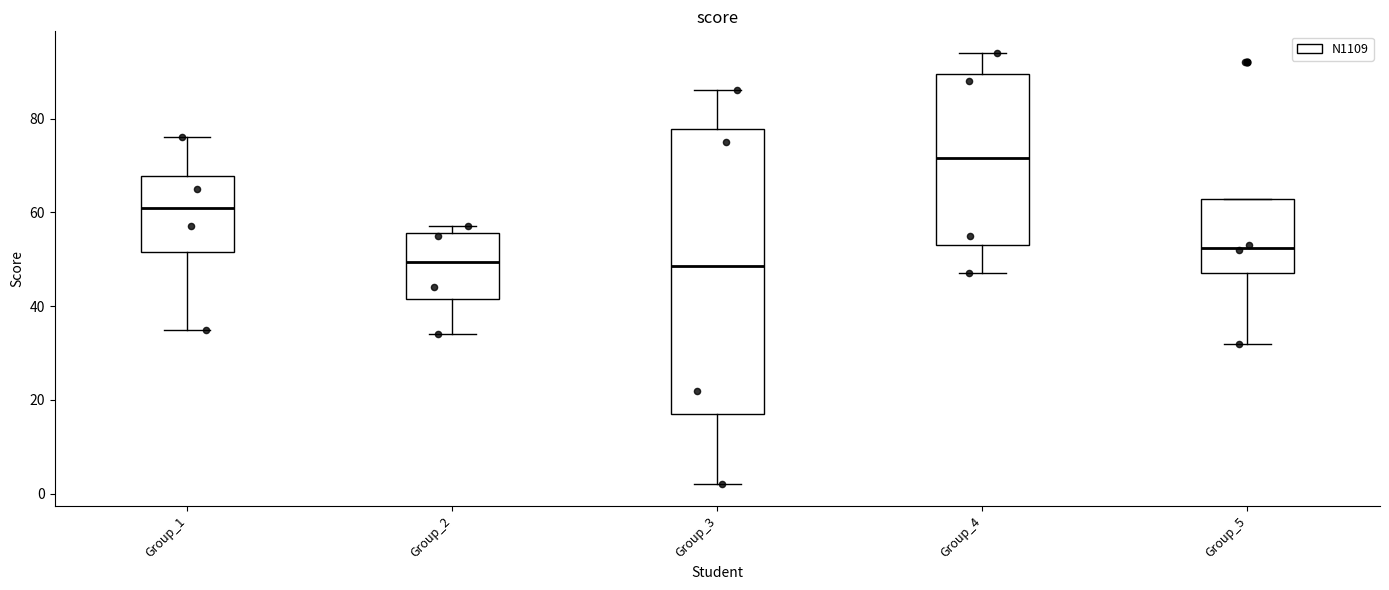

Reading left to right, read every box against the y-axis: the position of its median line, the range the box covers, and the ends of its whiskers. The values are not printed on the chart, so give them approximately, as read against the axis.

Group_1: median 62, box 52 to 68, whiskers 36 to 76
Group_2: median 50, box 42 to 56, whiskers 34 to 58
Group_3: median 48, box 18 to 78, whiskers 2 to 86
Group_4: median 72, box 54 to 90, whiskers 48 to 94
Group_5: median 52, box 48 to 62, whiskers 32 to 62